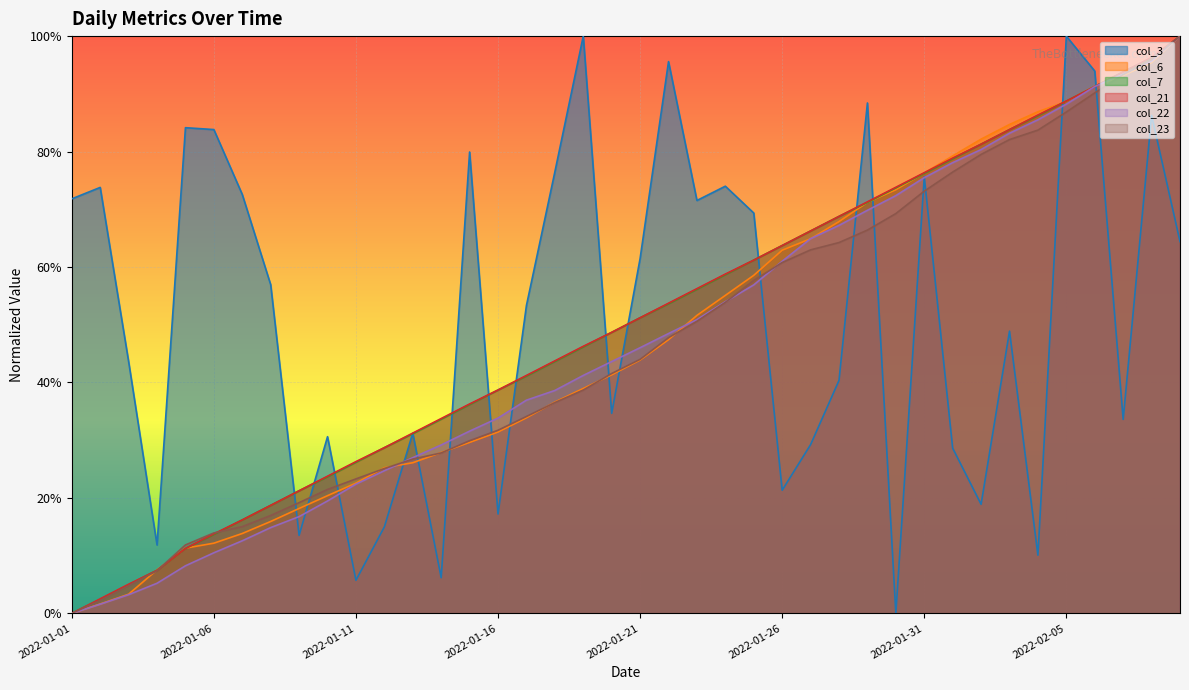

What is the label of the 29th point from the right?

2022-01-12